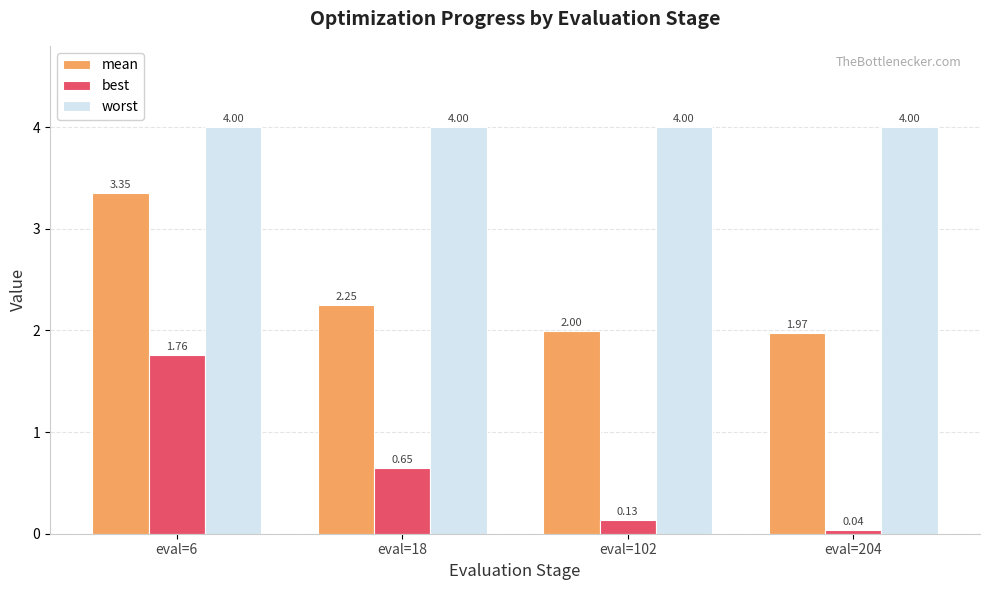

Which series changed the most between eval=6 and eval=102?

best